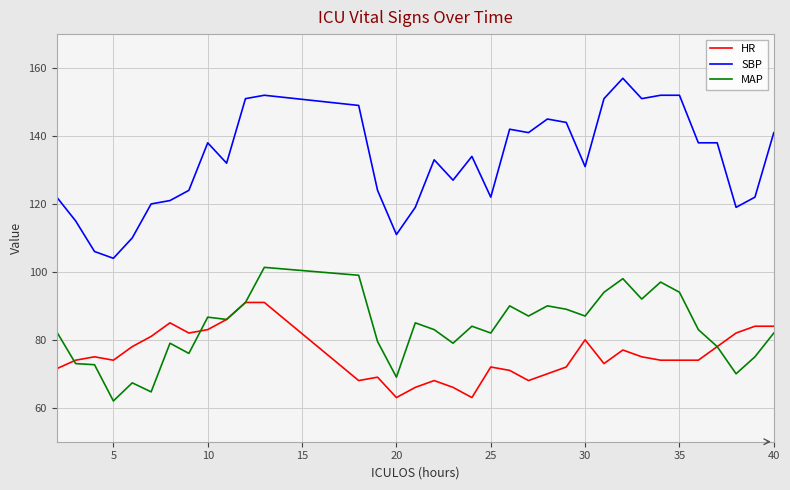

What is the smallest value displayed?

62.0